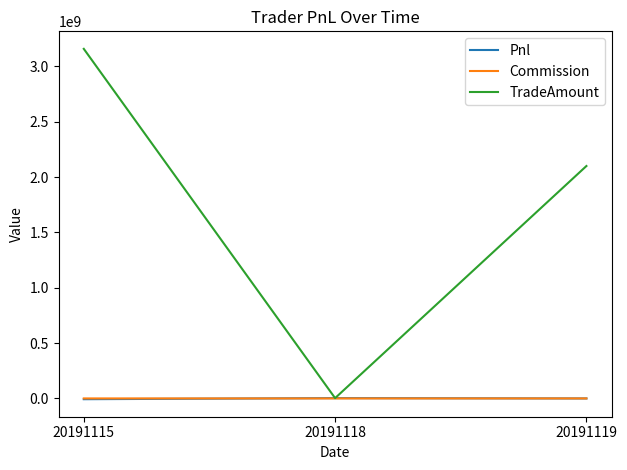

Which category has the lowest value in the TradeAmount series?

20191118